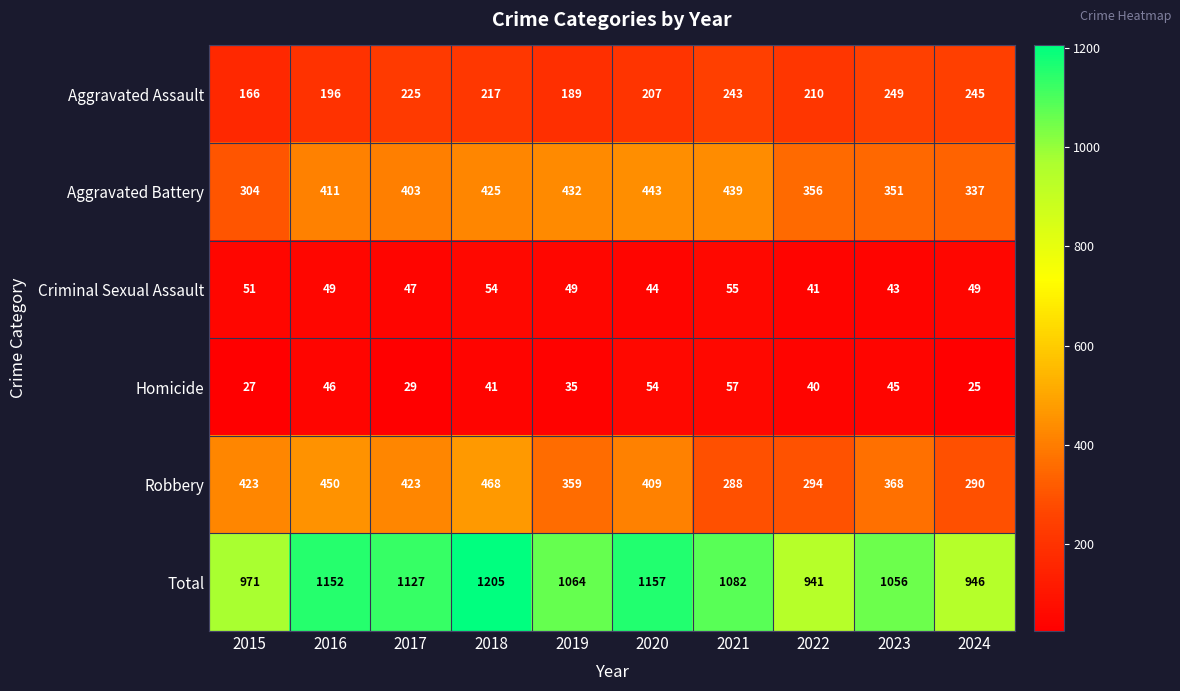

What is the difference between the Homicide values at 2021 and 2024?

32